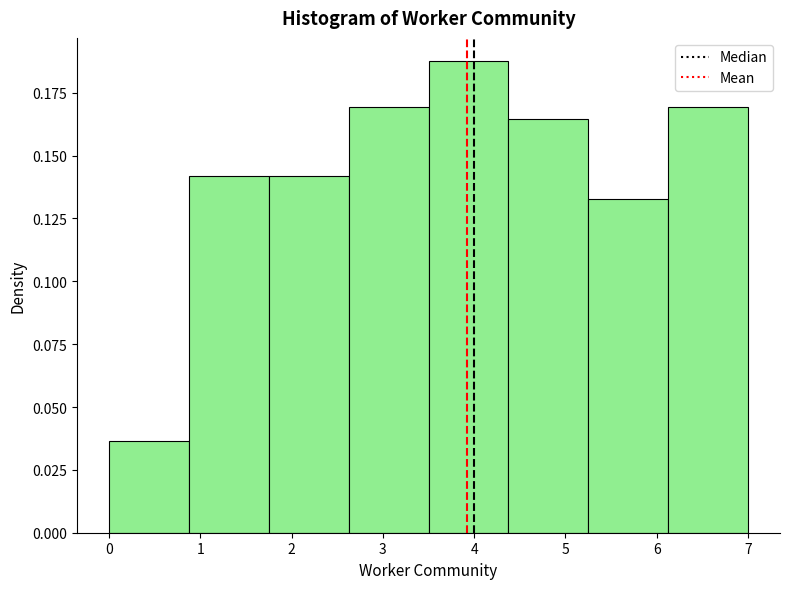

Reading left to right, transcribe this chart: for each bar, give the range it covers on the x-axis and its height. Neither the bar edges nor the heights are printed on the chart, so give them approximately, as read against the axes.

0.0 to 0.9: 0.035
0.9 to 1.8: 0.140
1.8 to 2.6: 0.140
2.6 to 3.5: 0.170
3.5 to 4.4: 0.185
4.4 to 5.3: 0.165
5.3 to 6.1: 0.135
6.1 to 7.0: 0.170